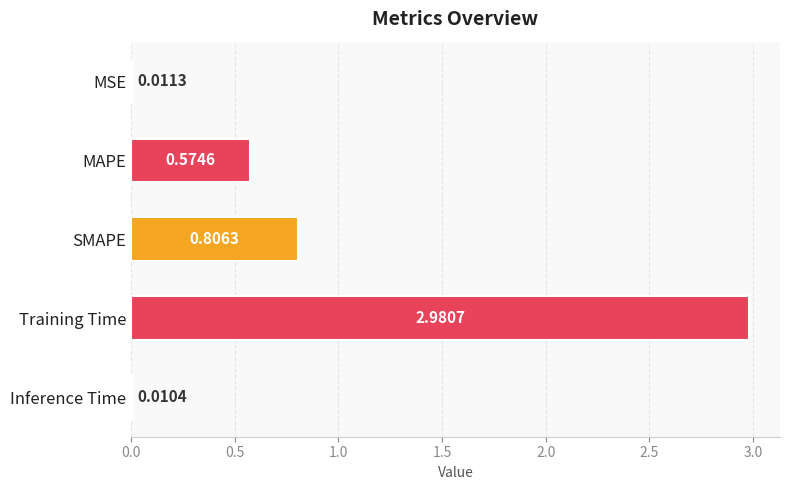

What is the change in value from SMAPE to Training Time?

+2.2